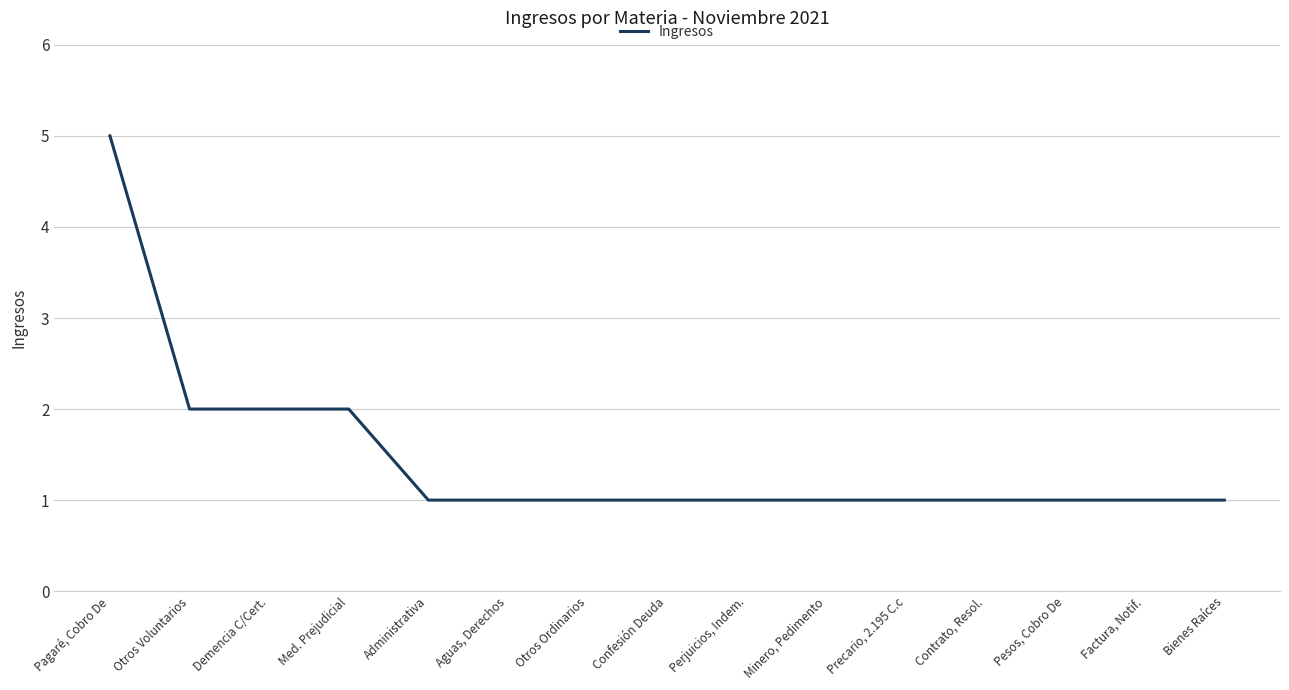

How many lines are shown in the chart?

1